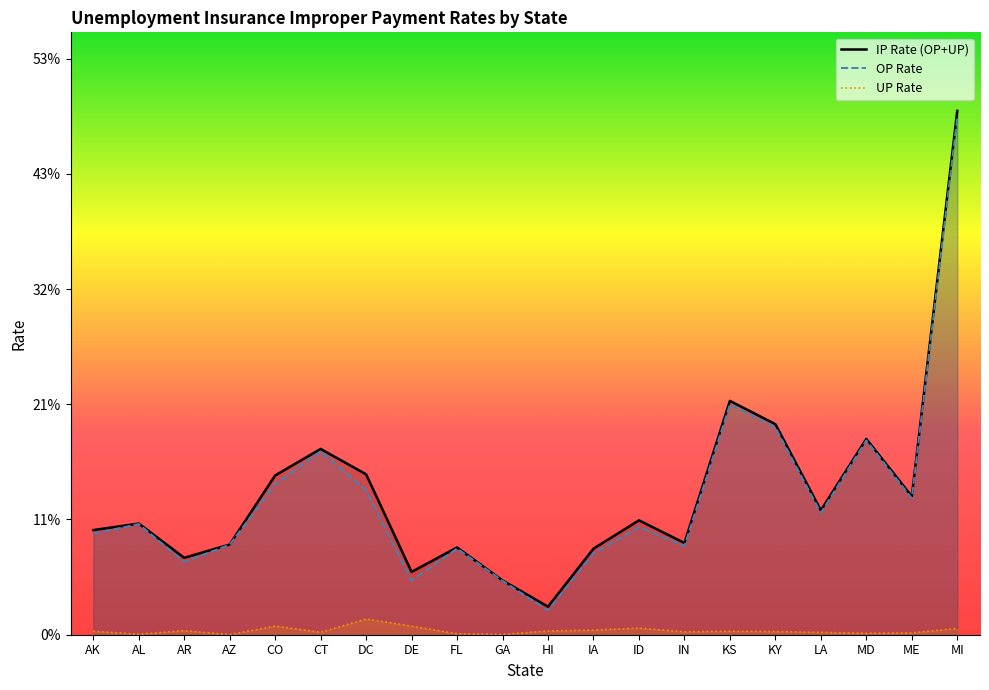

At which category is the sum across all series the highest?

MI